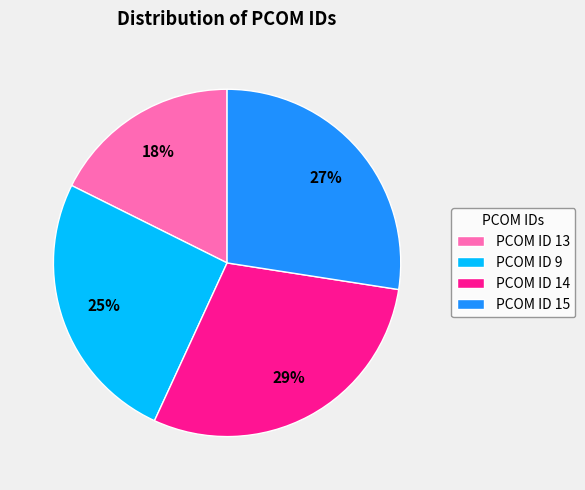

Approximately how many times larger is the value at PCOM ID 14 compared to PCOM ID 15?

1.1